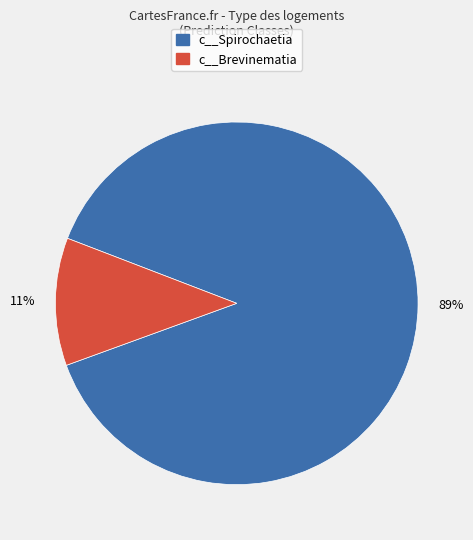

How many slices are in this pie chart?

2